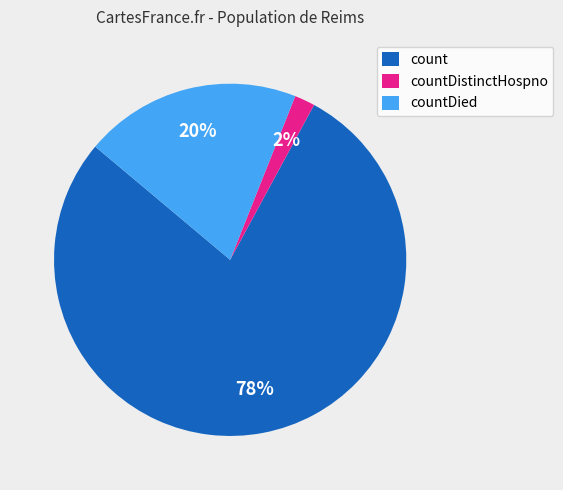

What percentage is the countDied slice, to the nearest percent?

20%